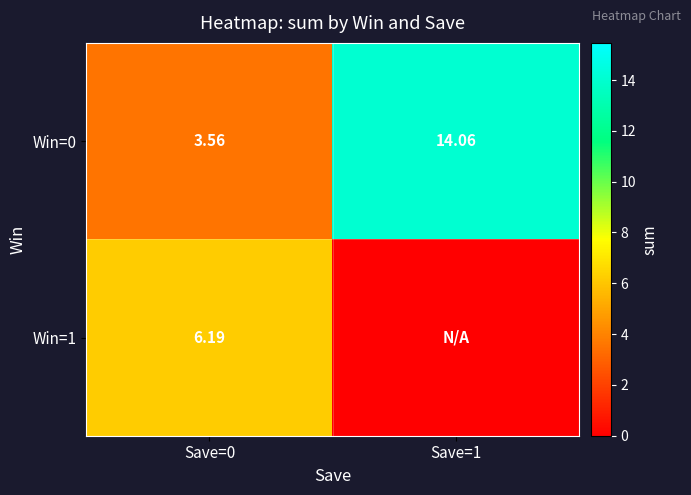

List the series in order of their peak value, lowest first.

Win=1, Win=0